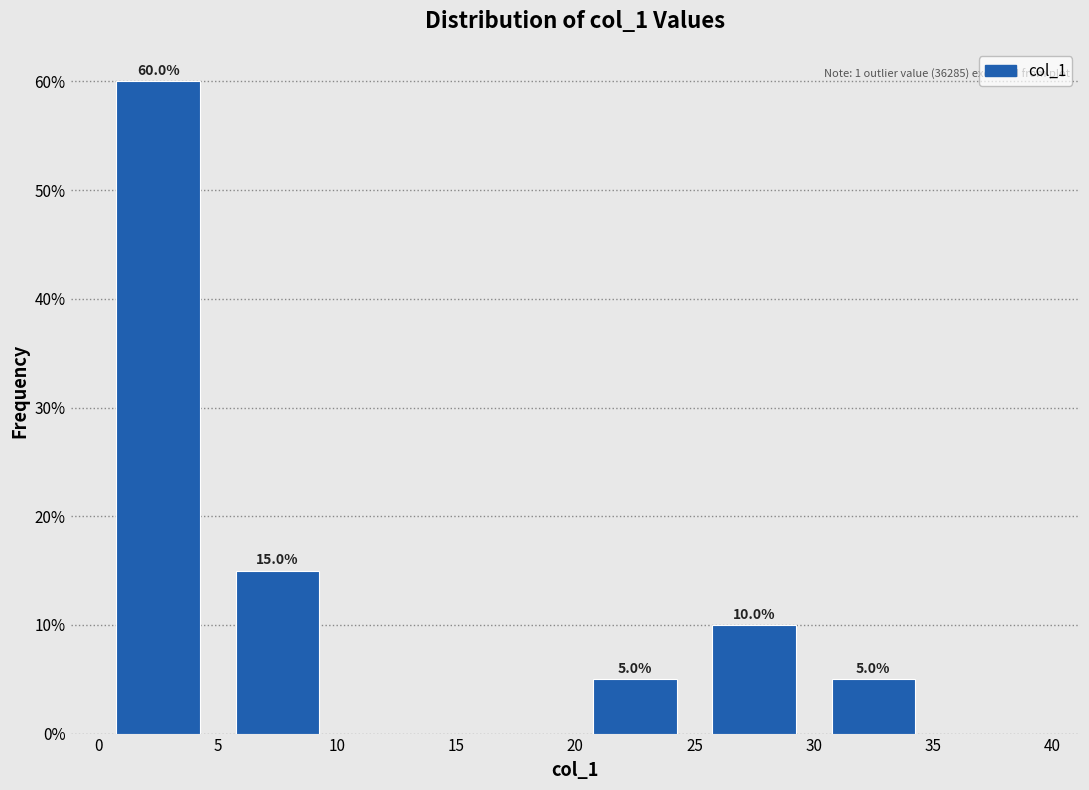

Which range on the x-axis has the tallest bar?

0 to 5